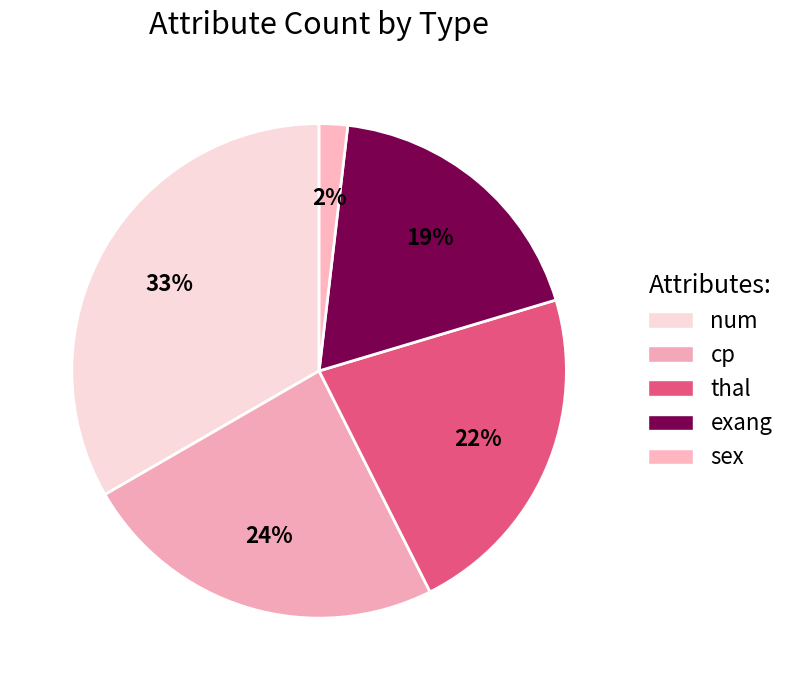

True or false: cp accounts for 24% of the total.

True